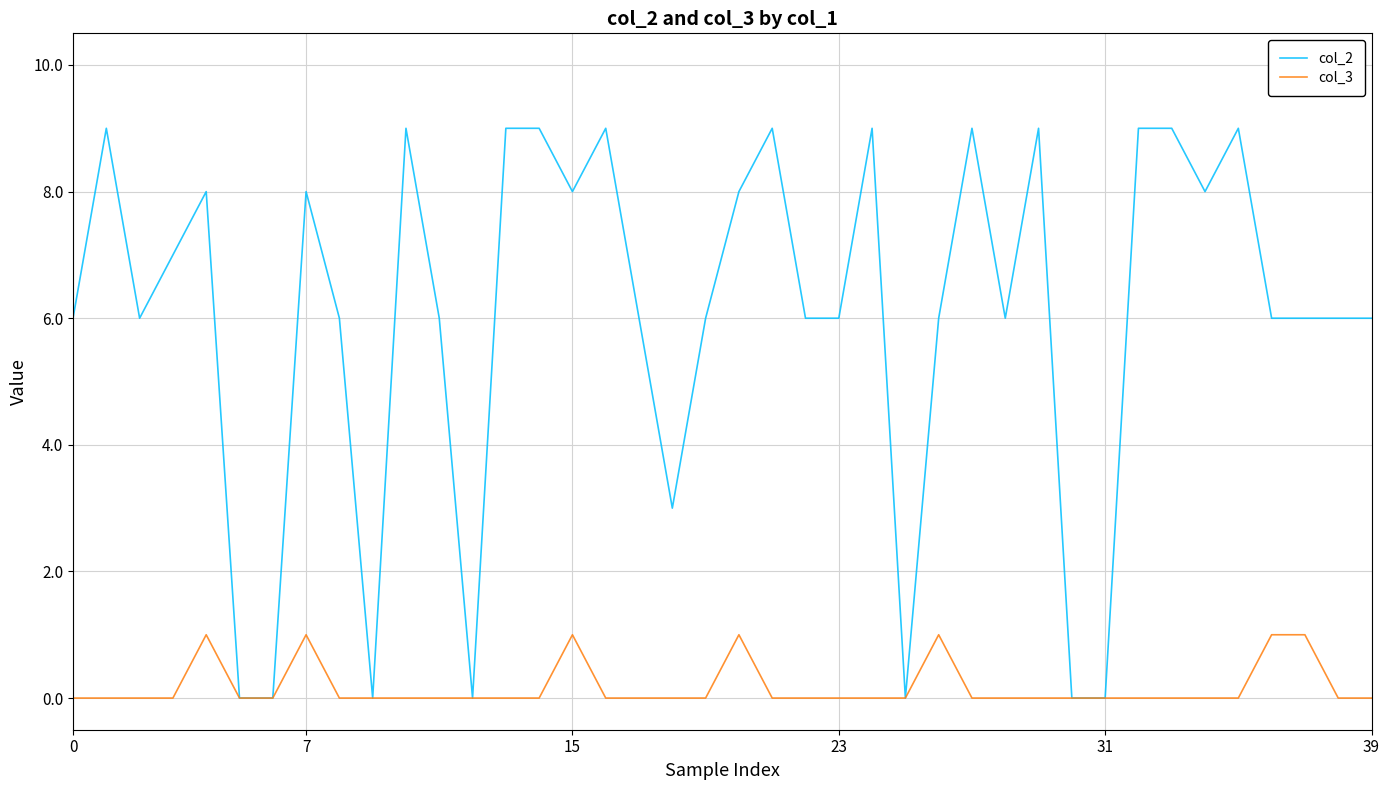

Which series has the largest range (max minus min)?

col_2